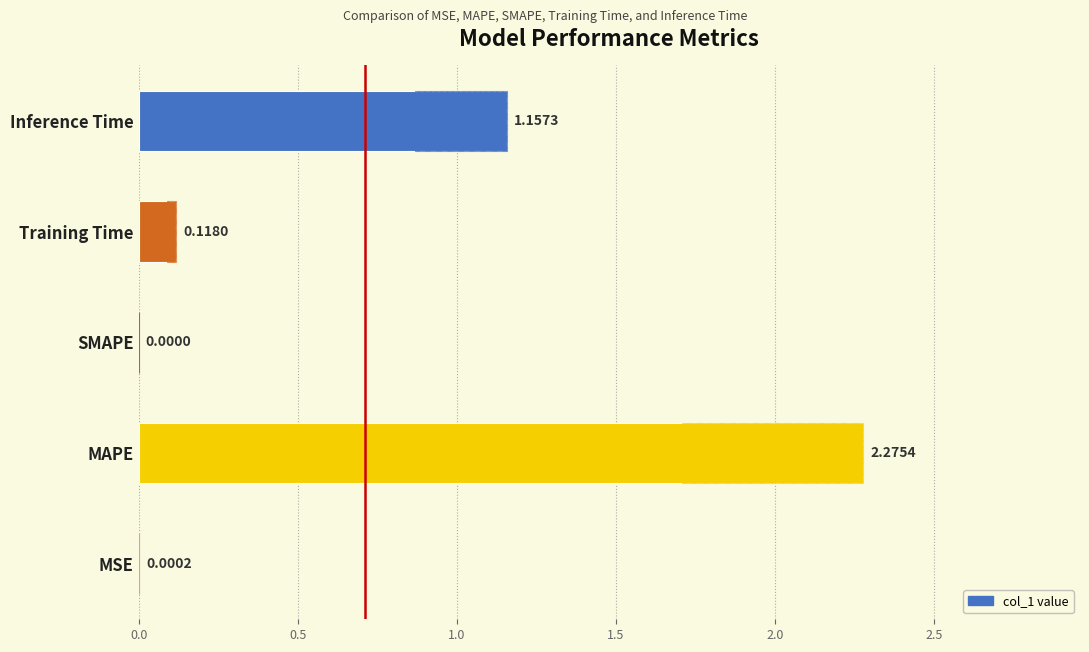

Is it true that the value at MSE is 0.0?

True